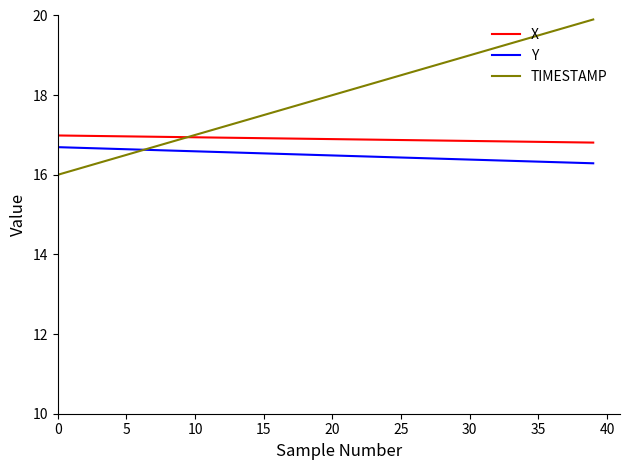

What is the smallest value displayed?

16.0